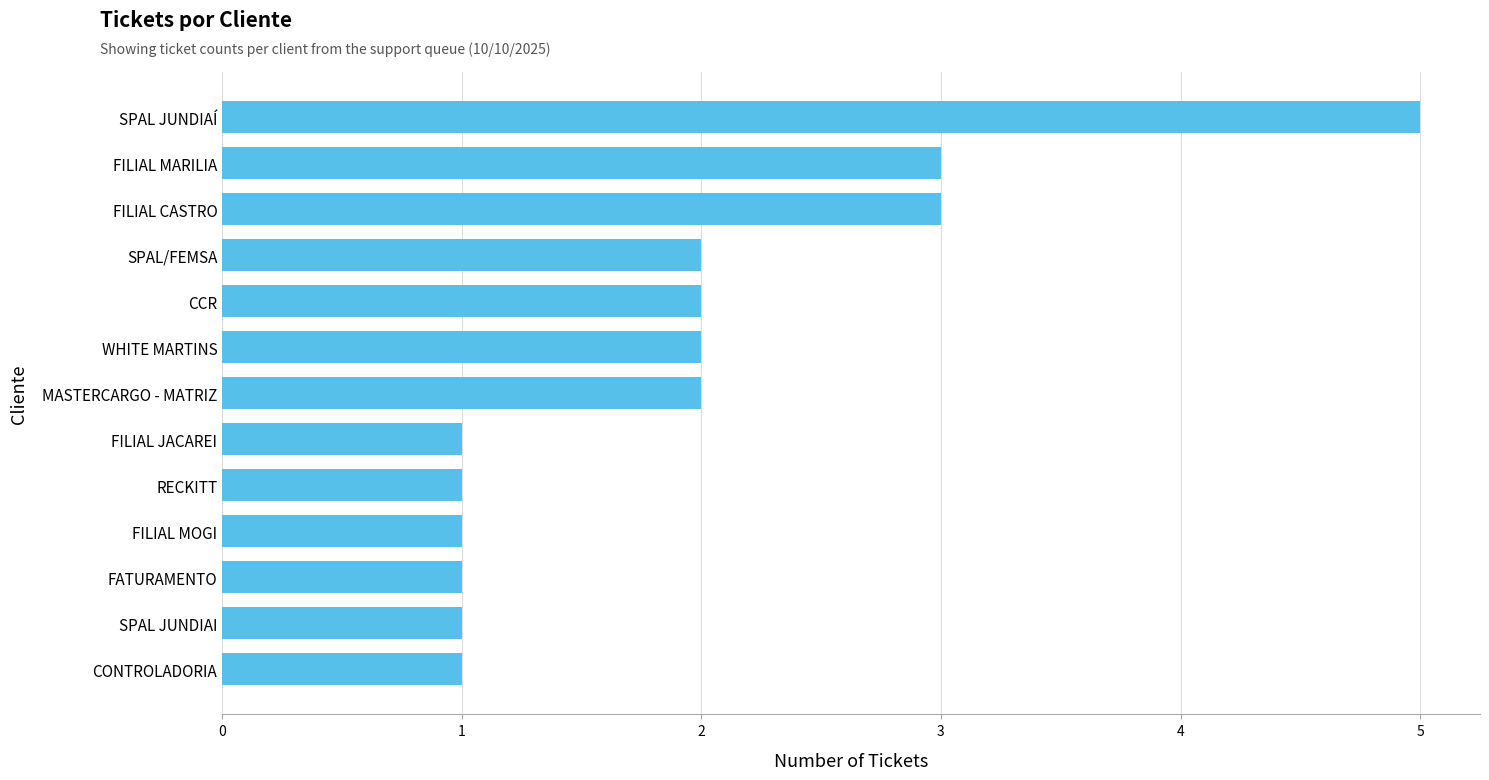

Is it true that the value at MASTERCARGO - MATRIZ is 2?

True